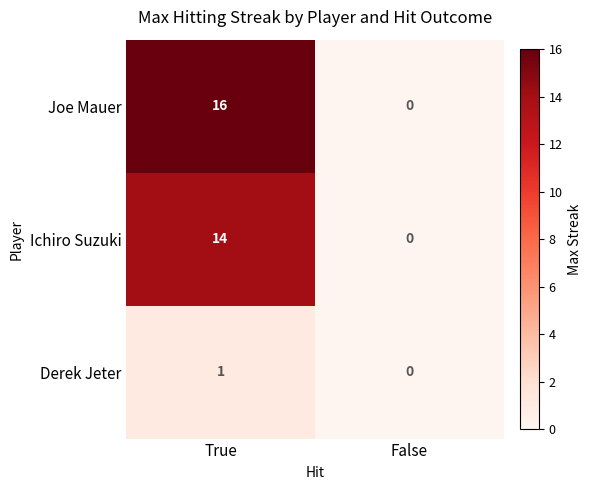

What is the maximum value shown in the chart?

16